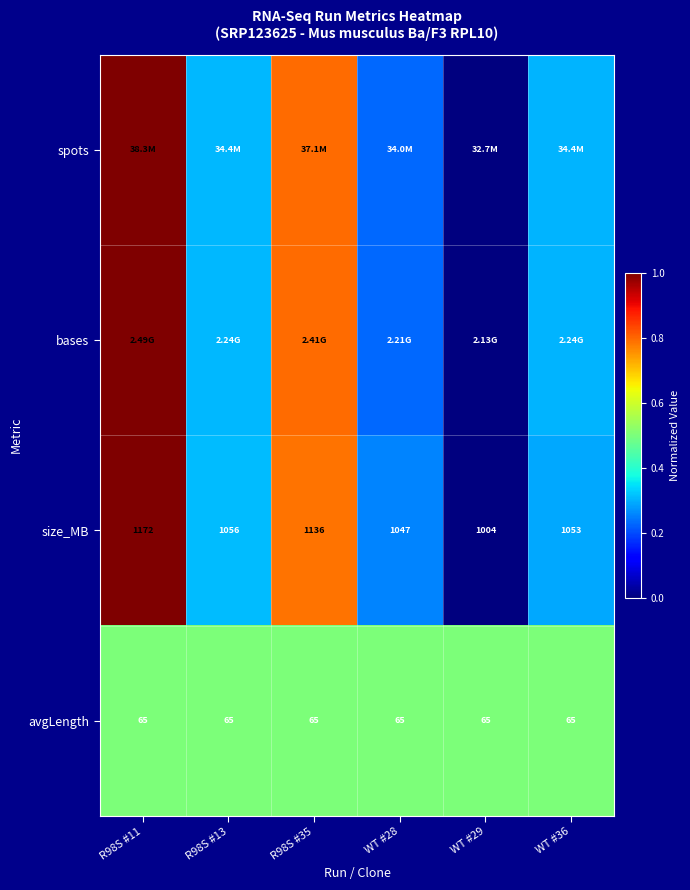

True or false: bases has a value of 0.3 at WT #36.

True